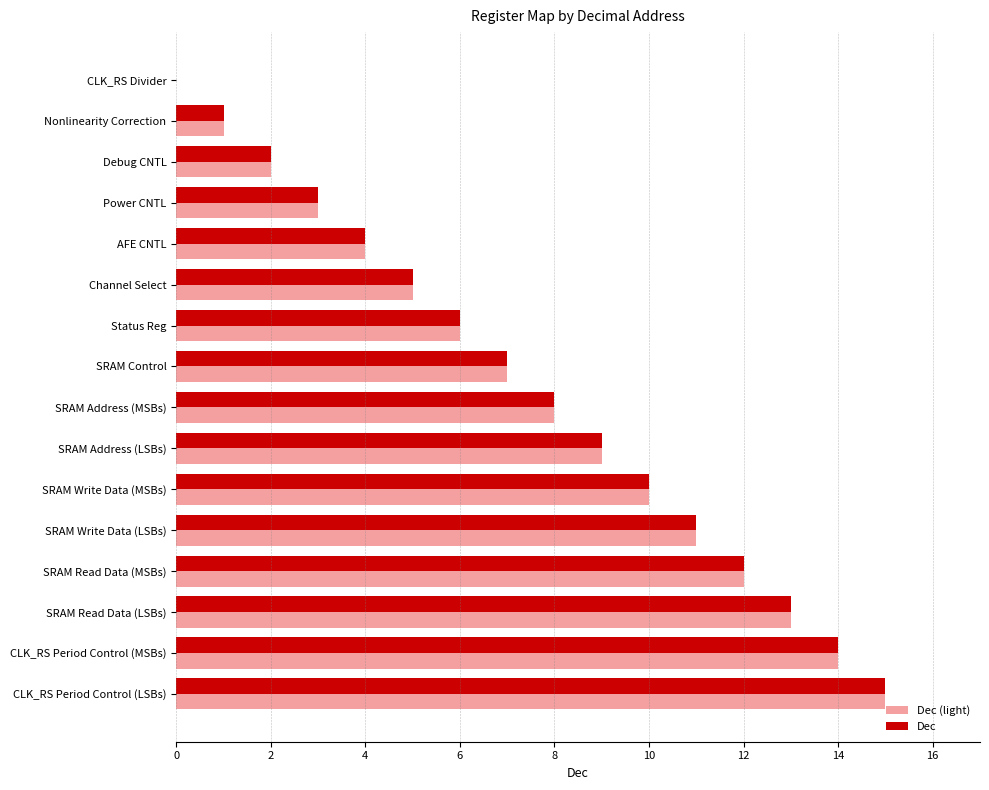

Is it true that Dec equals 9 at Channel Select?

False